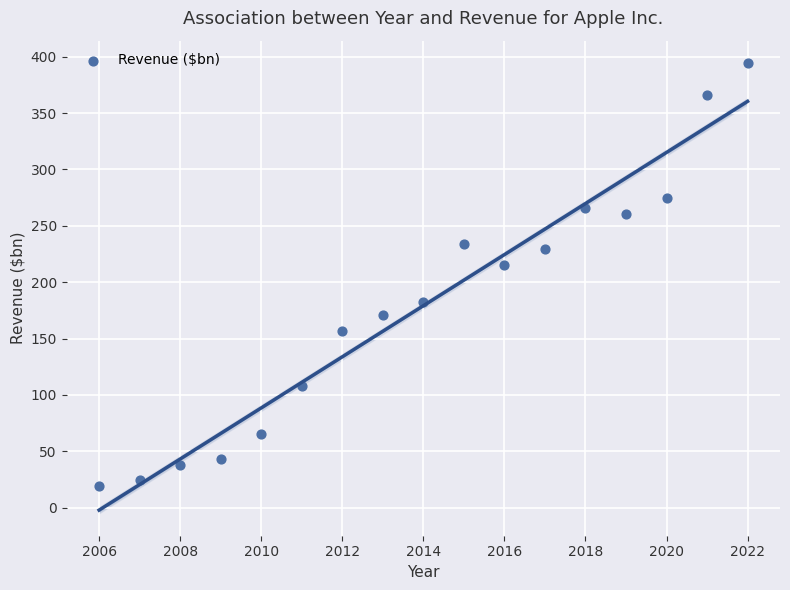

What is the range of X values (max minus min)?

16.0